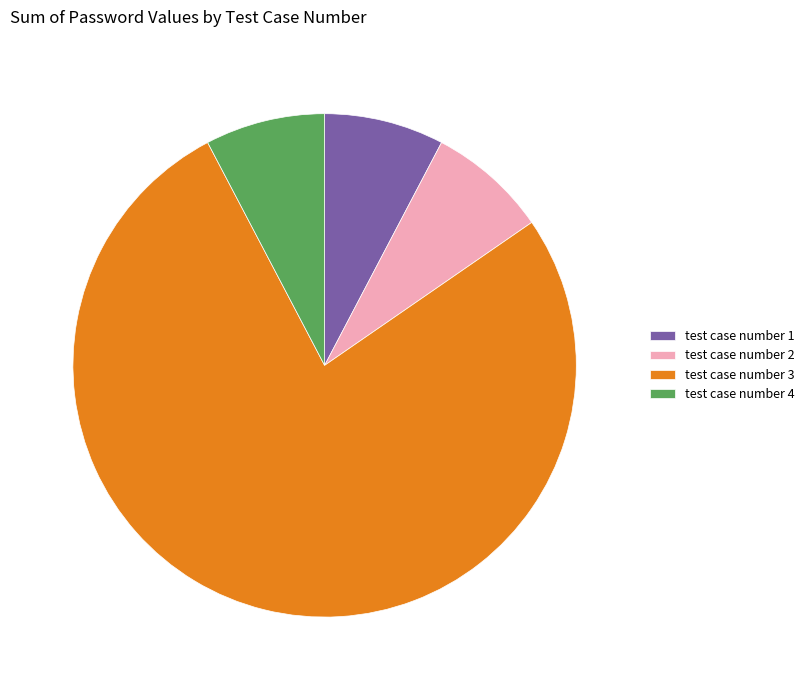

True or false: test case number 1 accounts for 8% of the total.

True